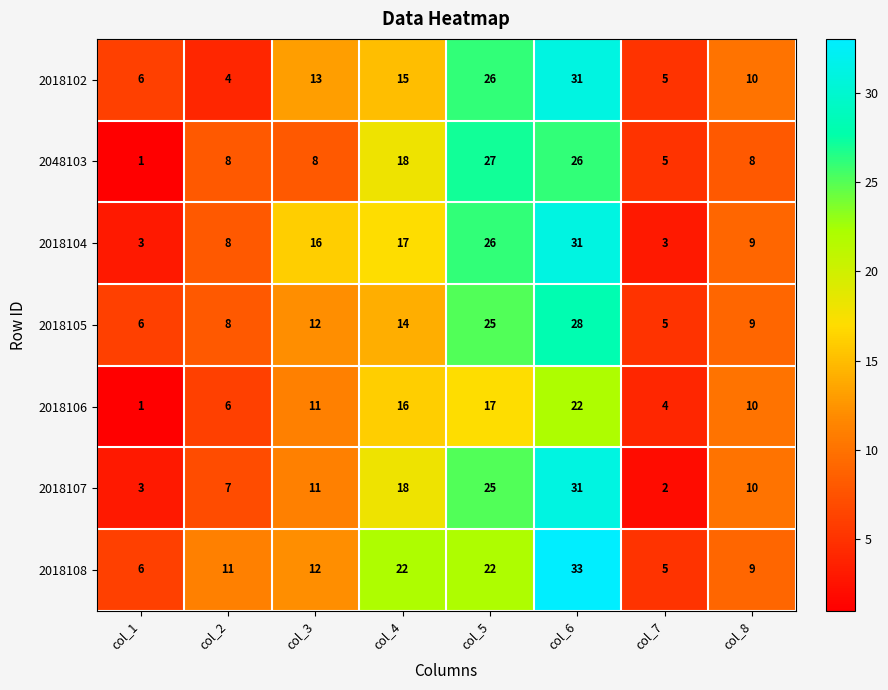

What is the difference between the maximum and minimum values in the 2018105 series?

23